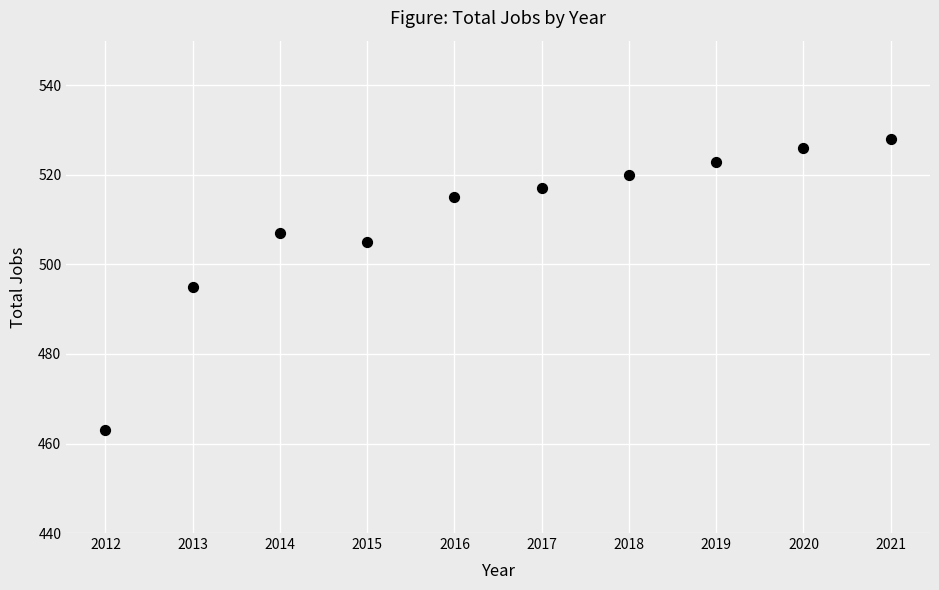

What is the range of Y values (max minus min)?

65